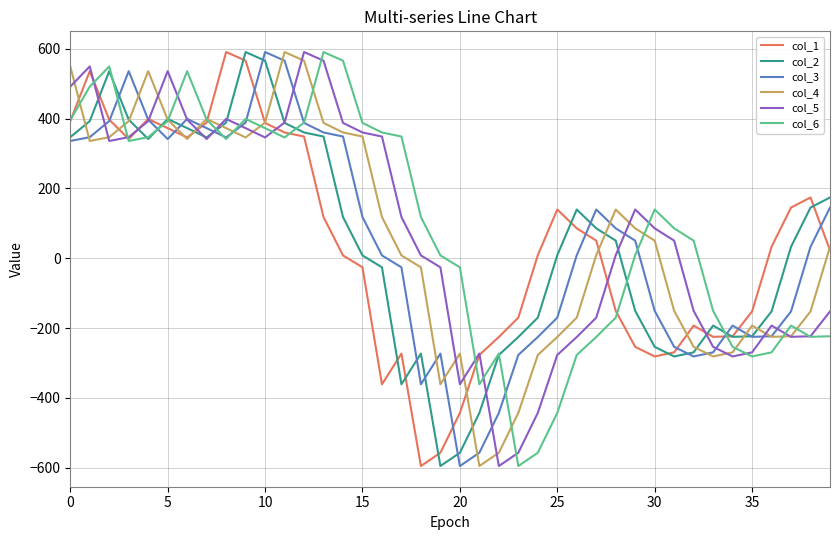

In col_1, how many points are higher than both neighbors (excluding endpoints)?

7